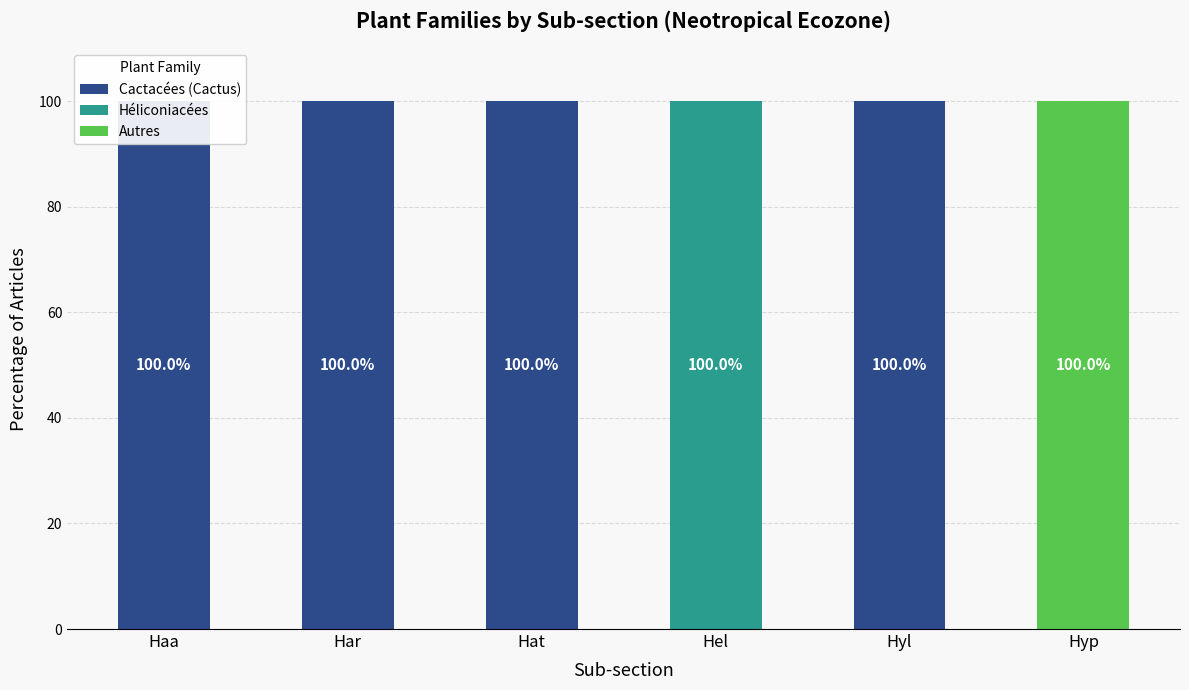

What is the total value across all series at Hyl?

100